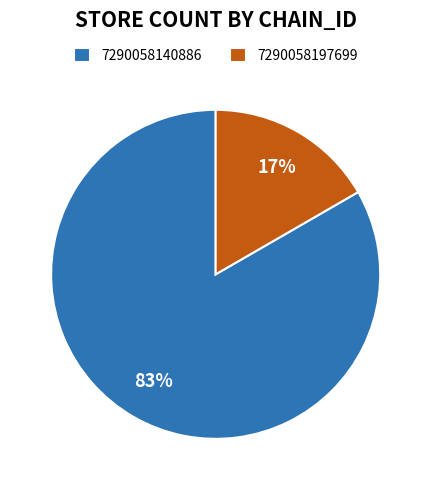

Approximately how many times larger is the value at 7290058197699 compared to 7290058140886?

0.2